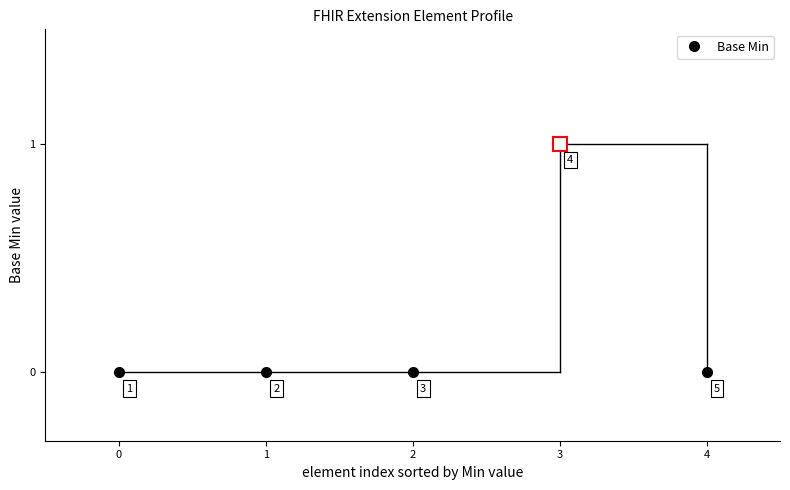

The value at 2 is 0. True or false?

True